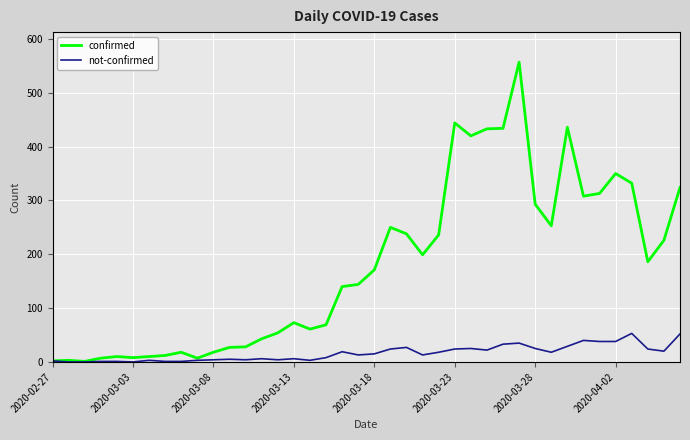

Rank the series by their average value, from lowest to highest.

not-confirmed, confirmed